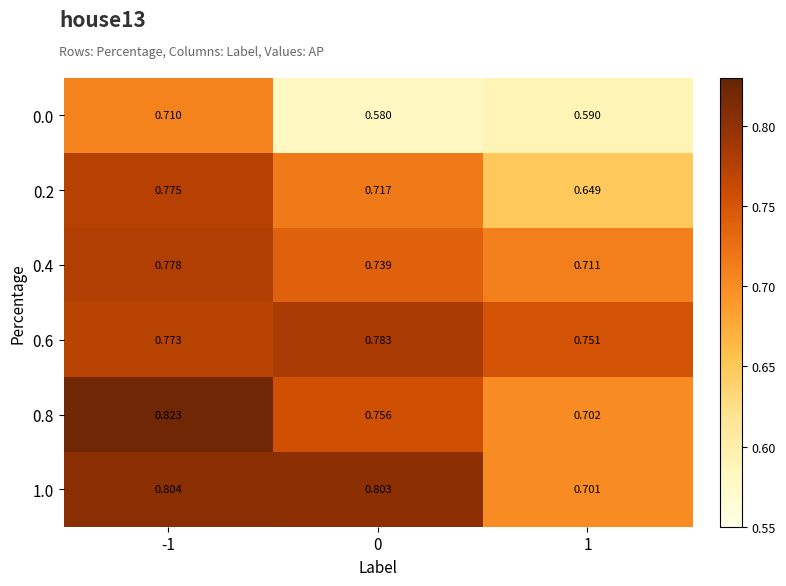

Is the value of 0.2 at 1 greater than the value of 0.0 at -1?

No